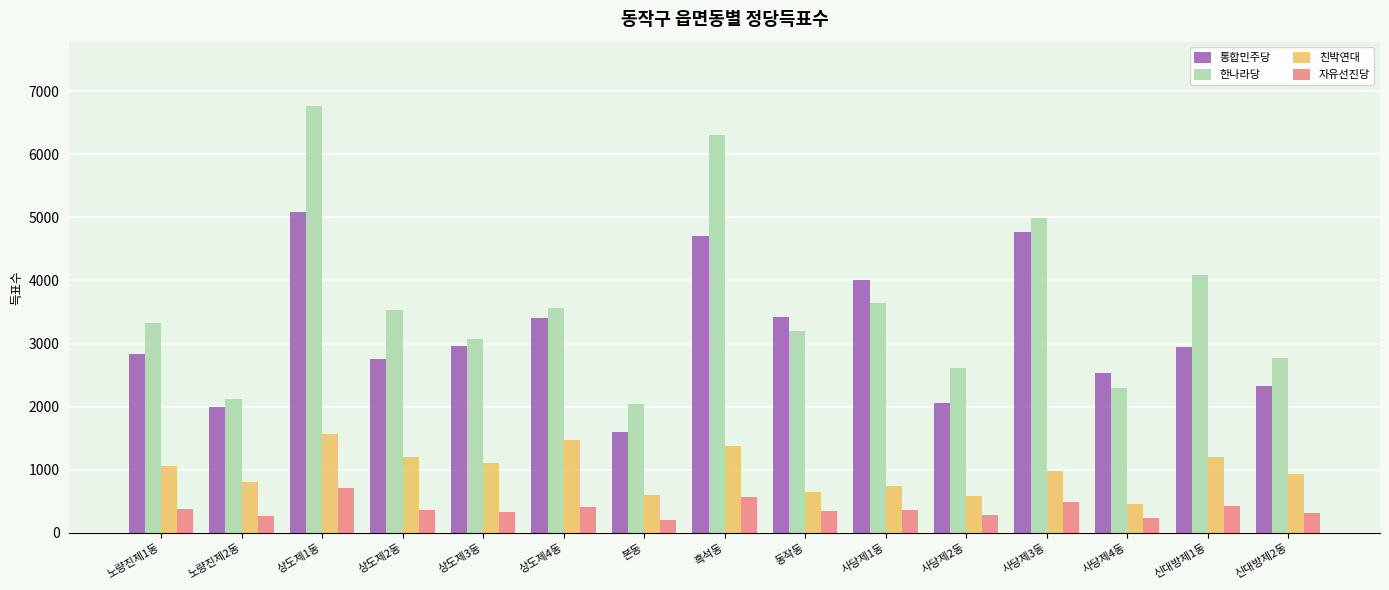

At 상도제3동, list the series in order from smallest to largest.

자유선진당, 친박연대, 통합민주당, 한나라당